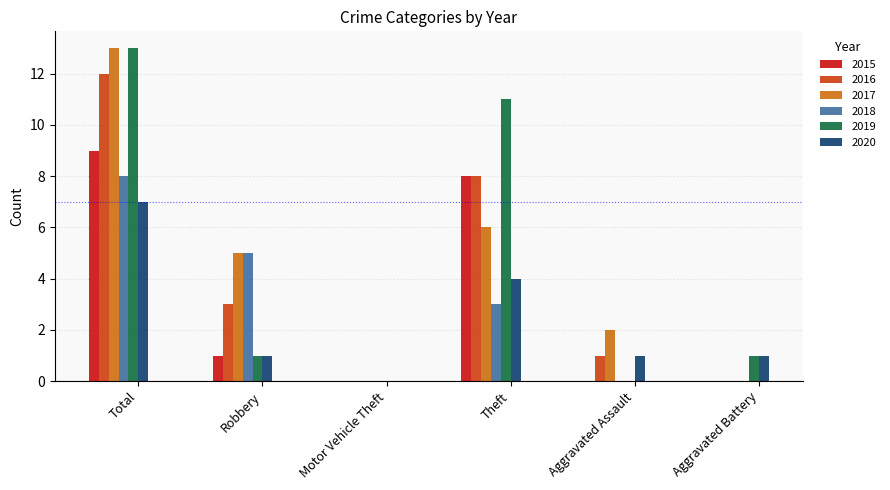

What is the maximum value shown in the chart?

13